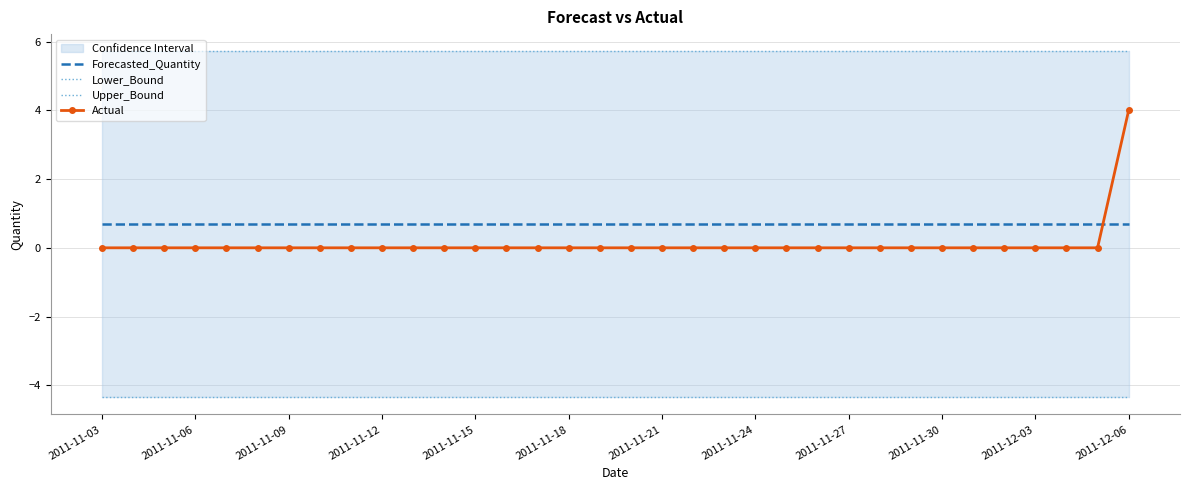

How many intersections are there between Forecasted_Quantity and Actual?

1